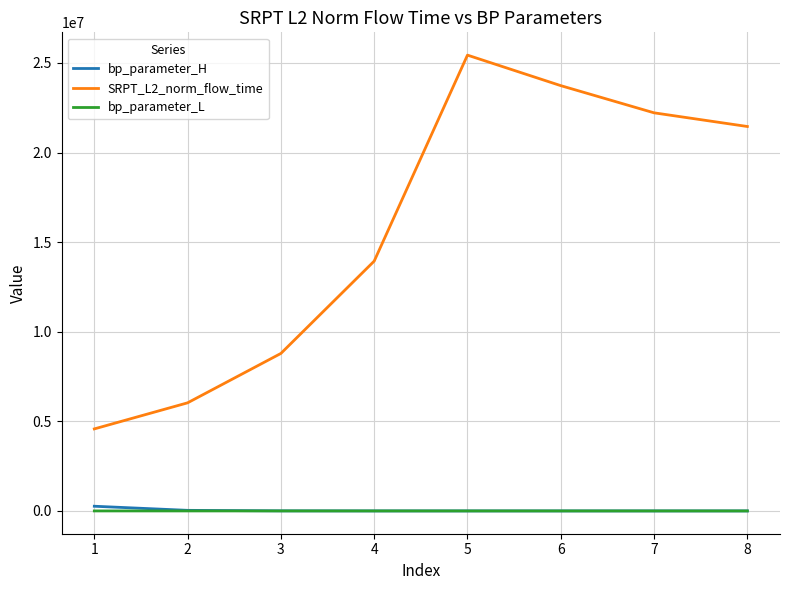

Which series has the largest range (max minus min)?

SRPT_L2_norm_flow_time